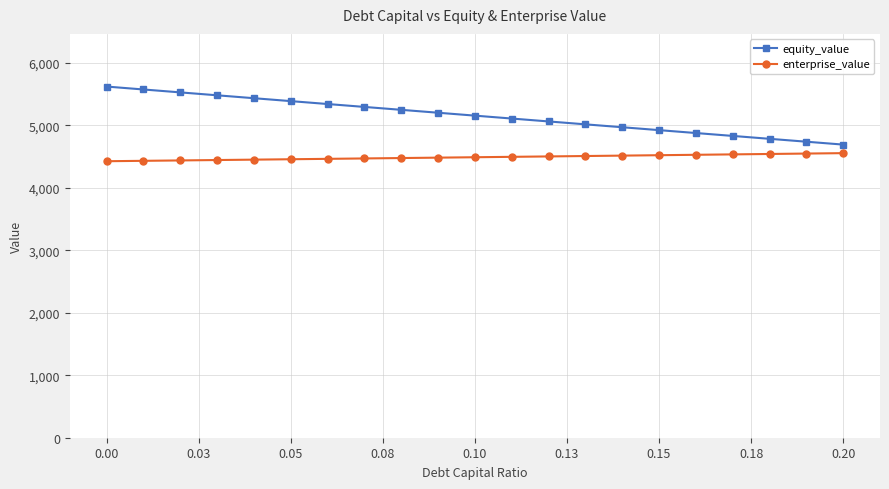

What is the value of the equity_value point at the 20th from the left?

4739.4